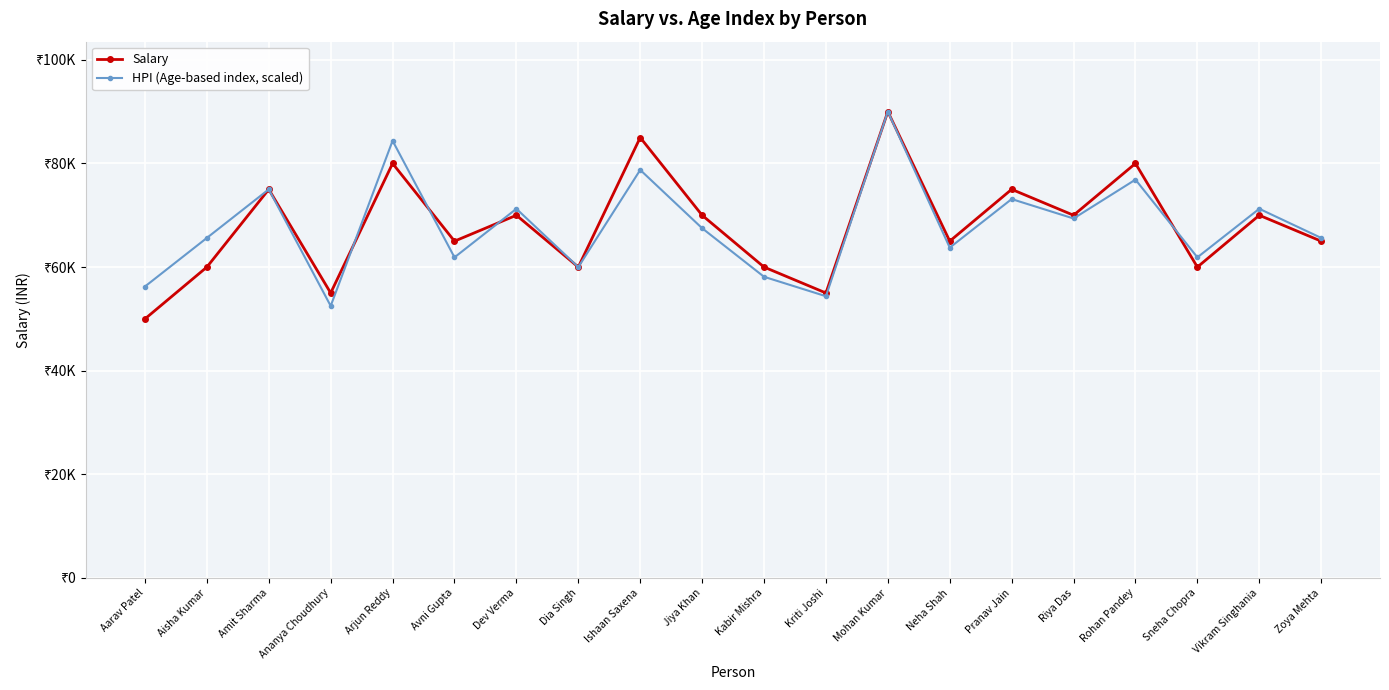

How many interior local valleys does the HPI (Age-based index, scaled) series have?

7